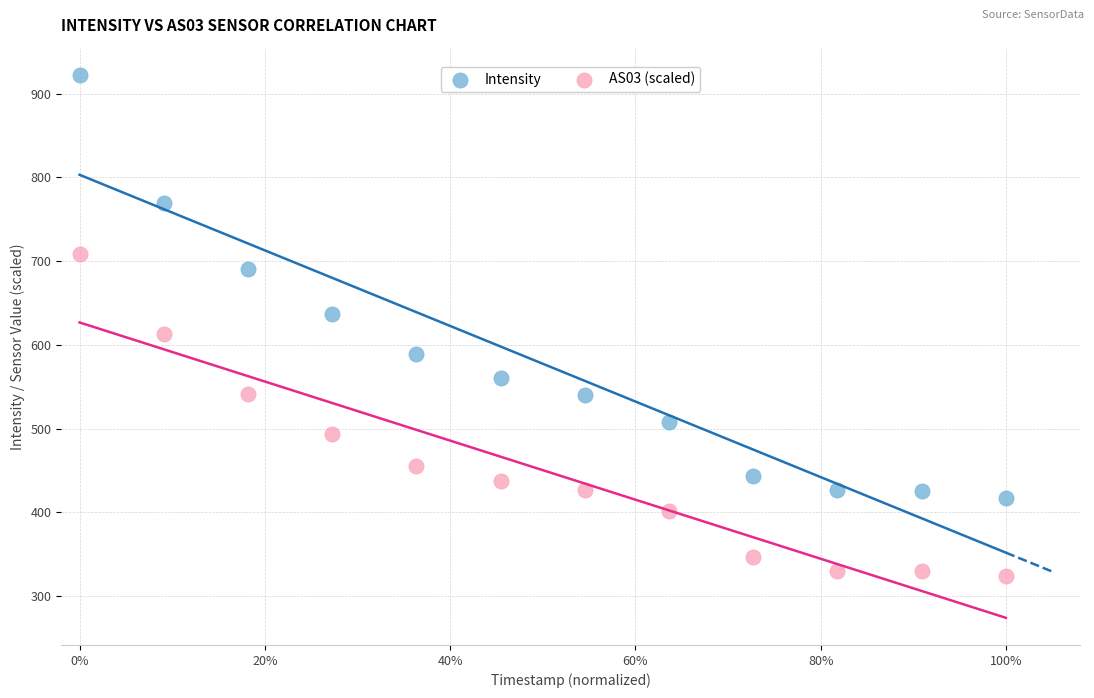

What are all the series names shown in the legend?

Intensity, AS03 (scaled)